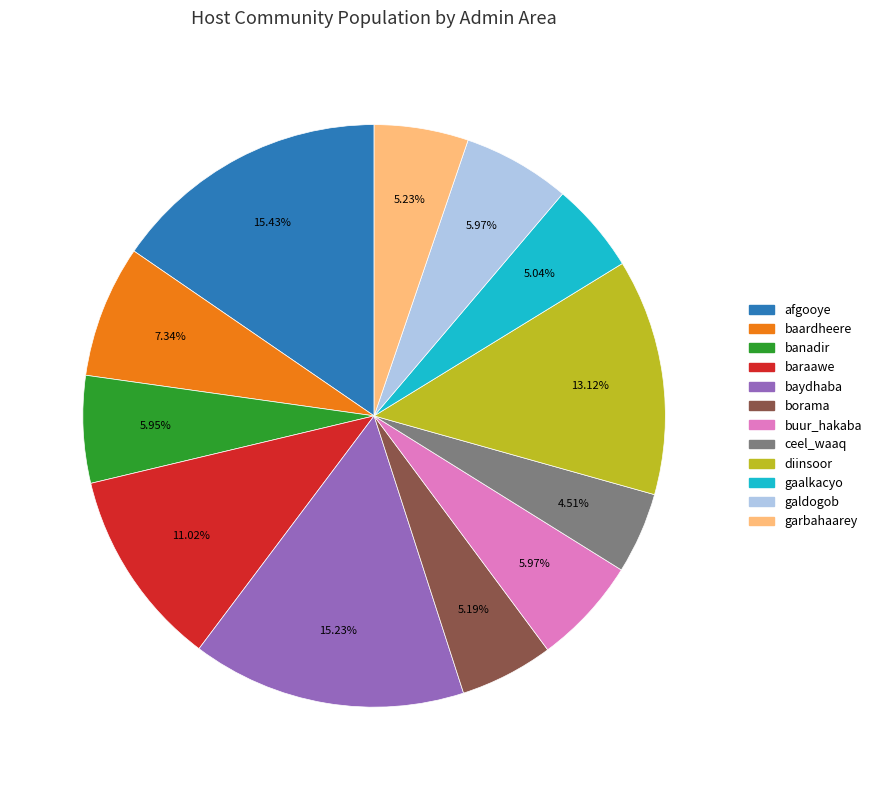

How many segments does this pie chart have?

12